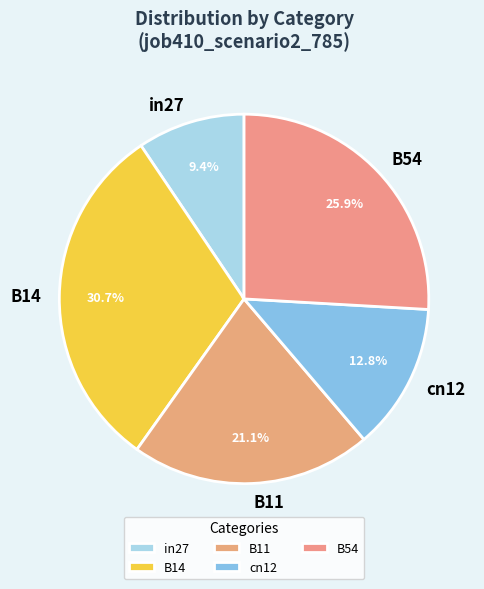

What portion of the pie excludes B14?

69.3%